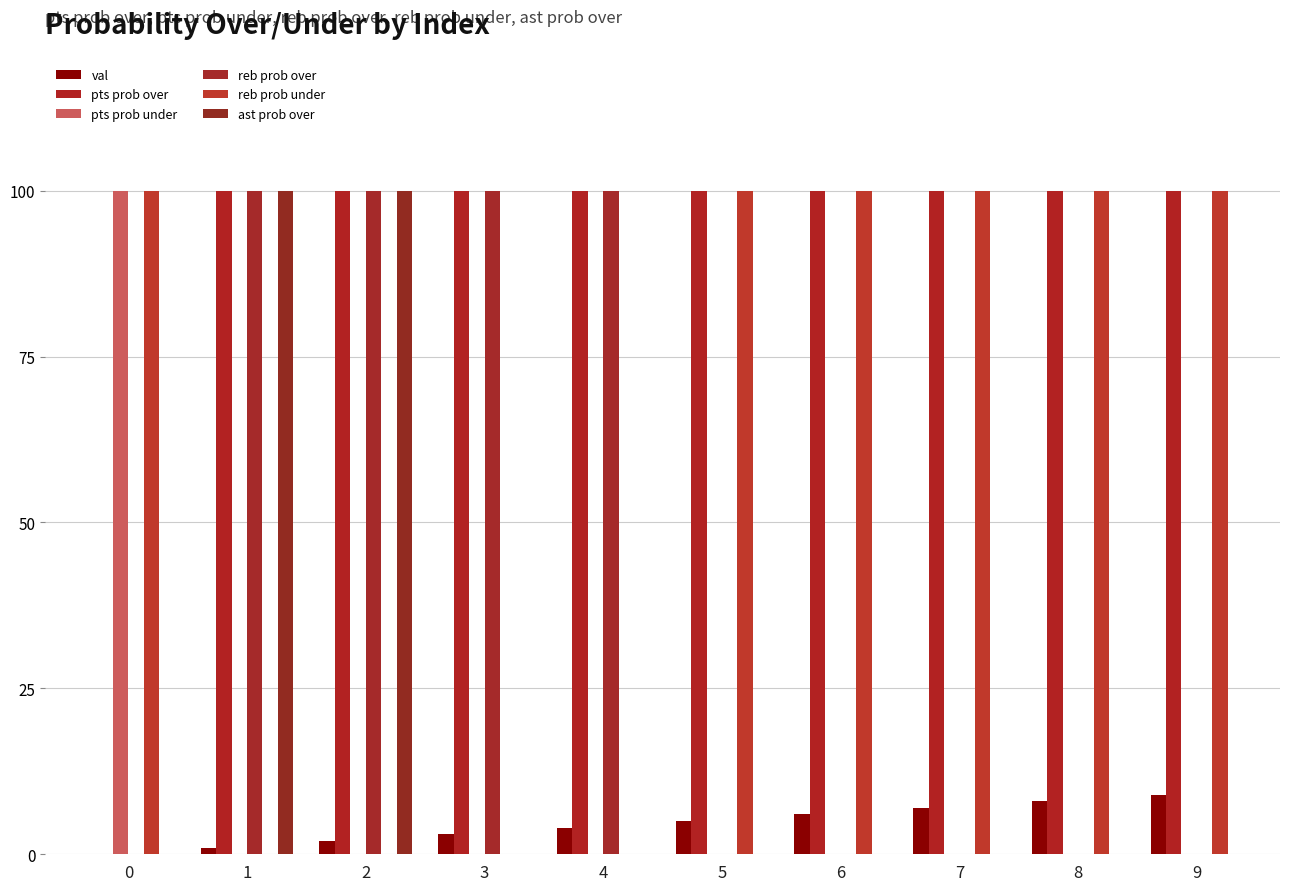

Which series has the largest total across all categories?

pts prob over